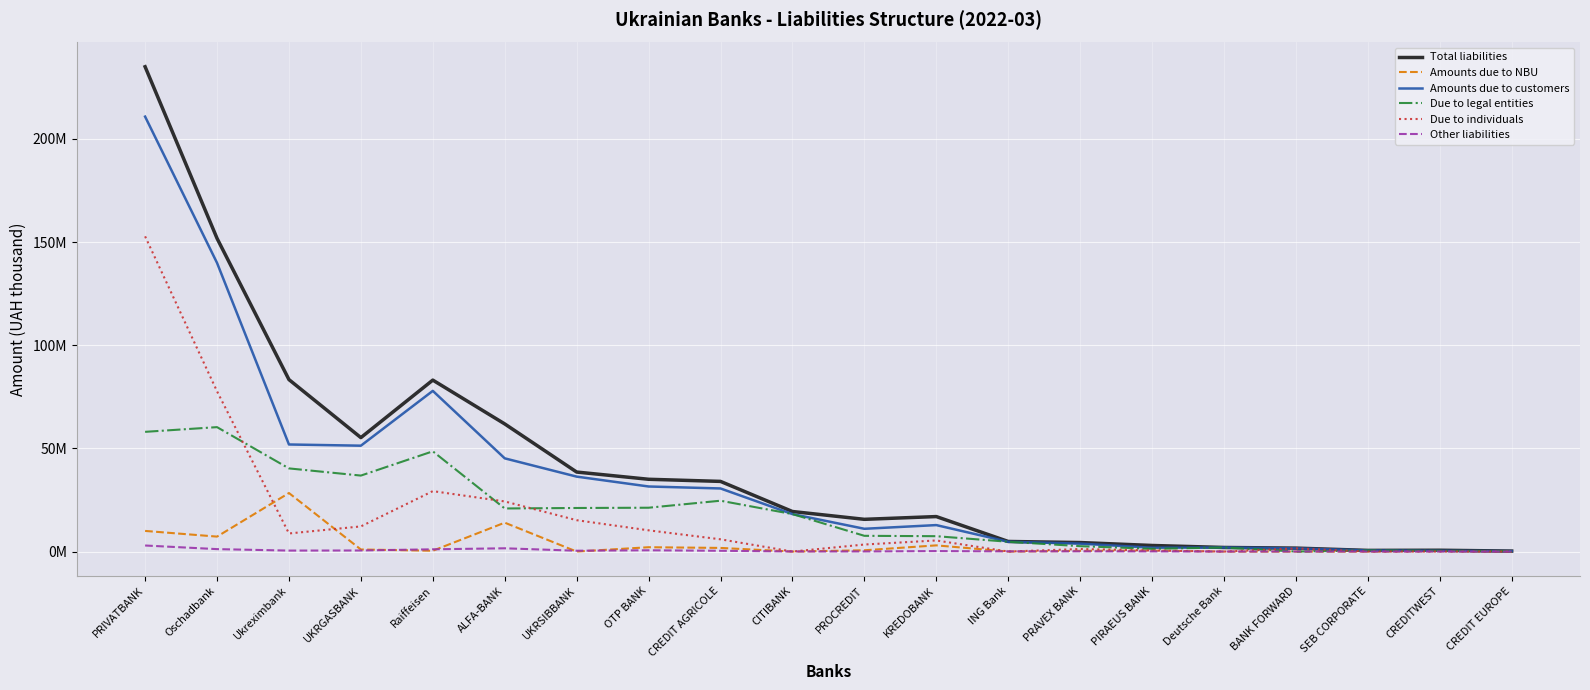

What is the difference between the second highest and minimum values in the Amounts due to NBU series?

14002773.3